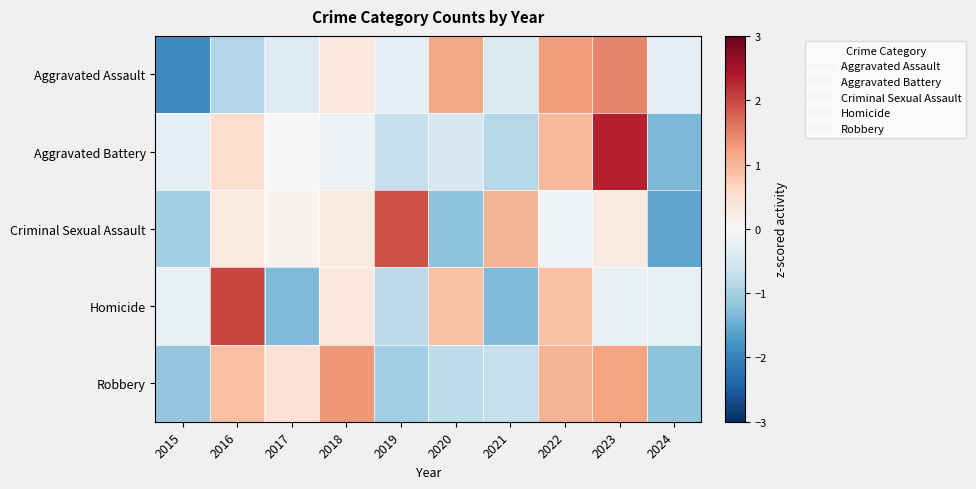

Which has a higher value, 2019 or 2022?

2022